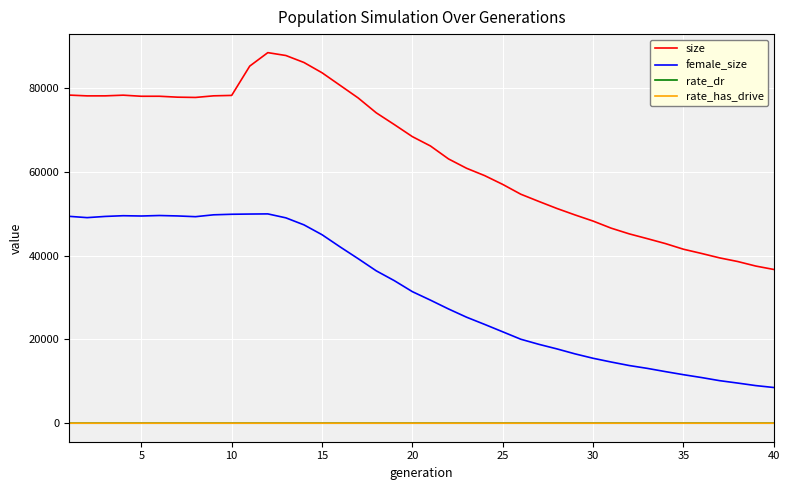

At how many categories does at least one series exceed 58373?

24